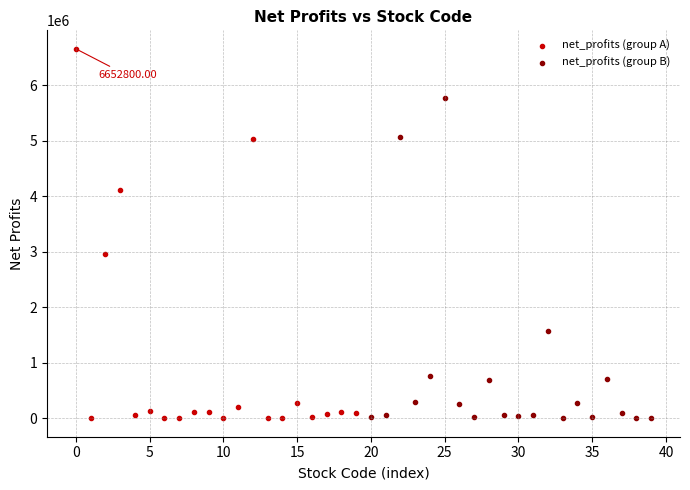

Which series has the widest spread of Y values?

net_profits (group A)